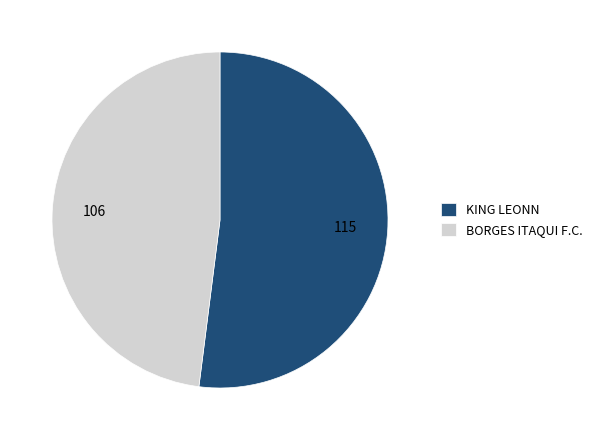

Which slice is the largest?

KING LEONN